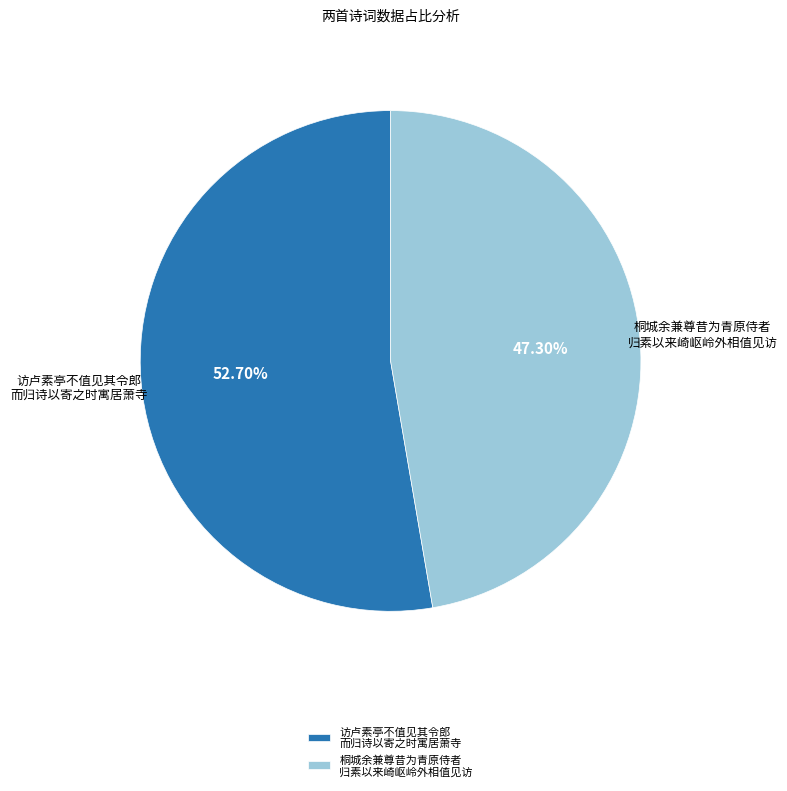

Which category has the biggest portion of the pie?

访卢素亭不值见其令郎 而归诗以寄之时寓居萧寺